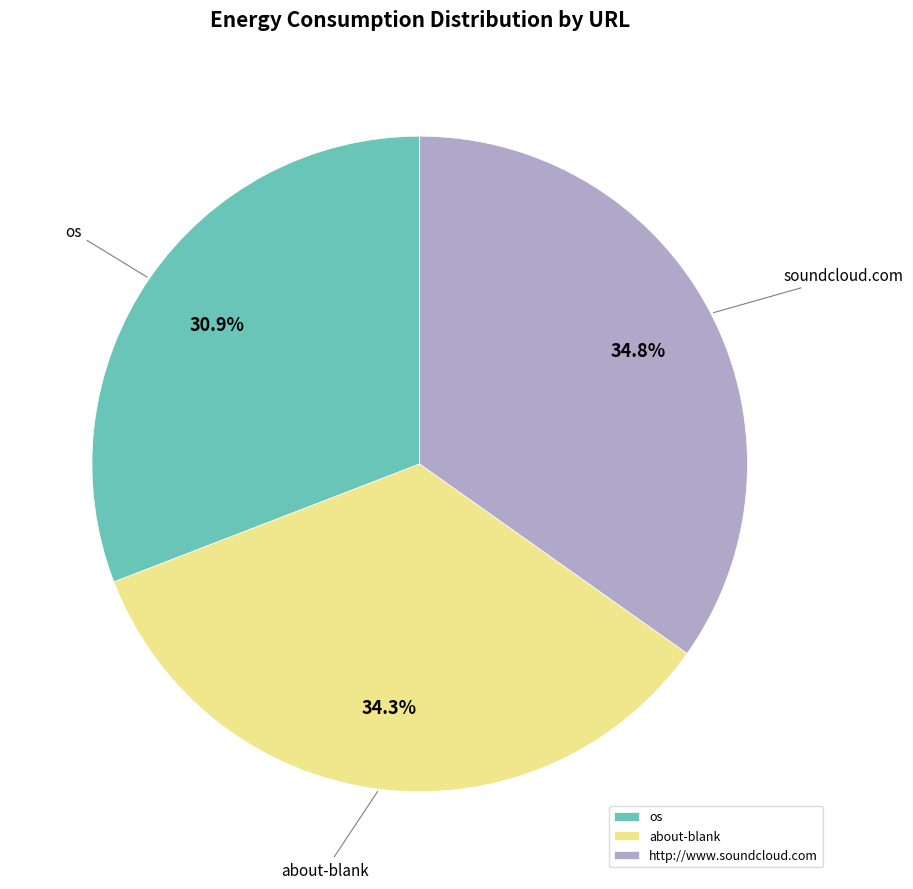

What is the smallest slice in the pie chart?

os